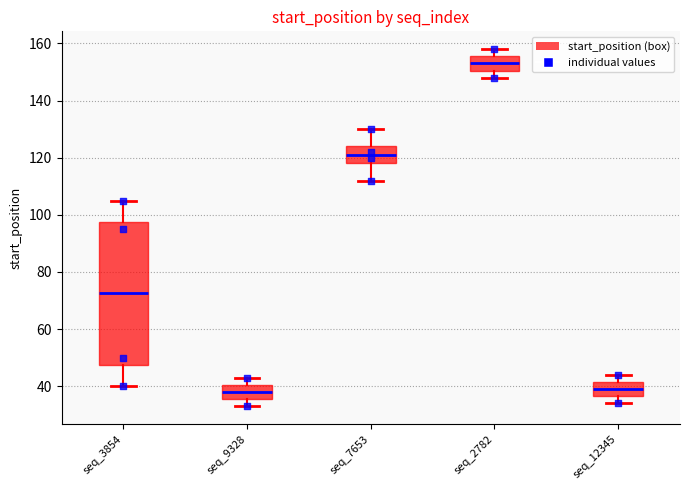

Reading left to right, transcribe this box plot: for each box, give where its median line is, the range the box spans, and where its two whiskers end, as read against the y-axis. The values are not printed on the chart, so give them approximately, as read against the axis.

seq_3854: median 72, box 48 to 98, whiskers 40 to 106
seq_9328: median 38, box 36 to 40, whiskers 34 to 44
seq_7653: median 122, box 118 to 124, whiskers 112 to 130
seq_2782: median 154, box 150 to 156, whiskers 148 to 158
seq_12345: median 40, box 36 to 42, whiskers 34 to 44